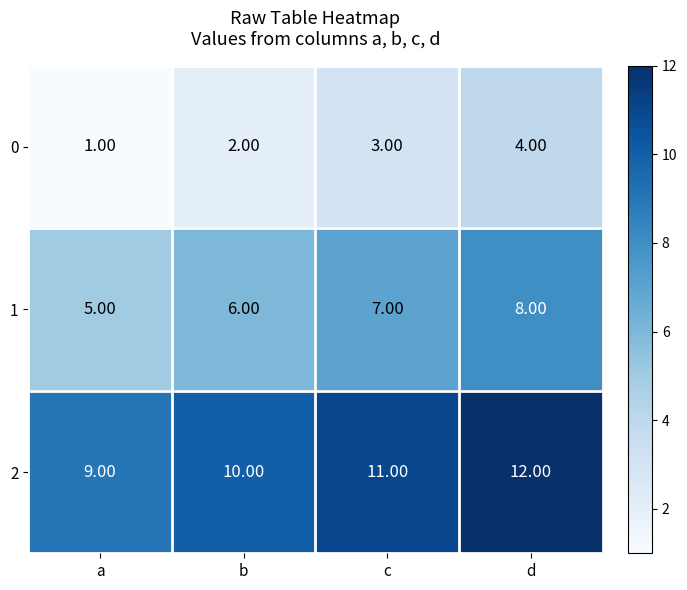

Rank the series at a from lowest to highest value.

0, 1, 2